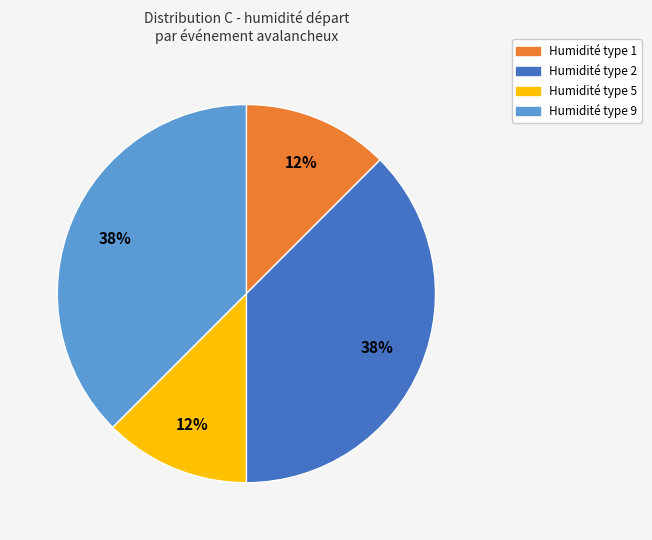

To the nearest percent, what is the average slice percentage?

25%